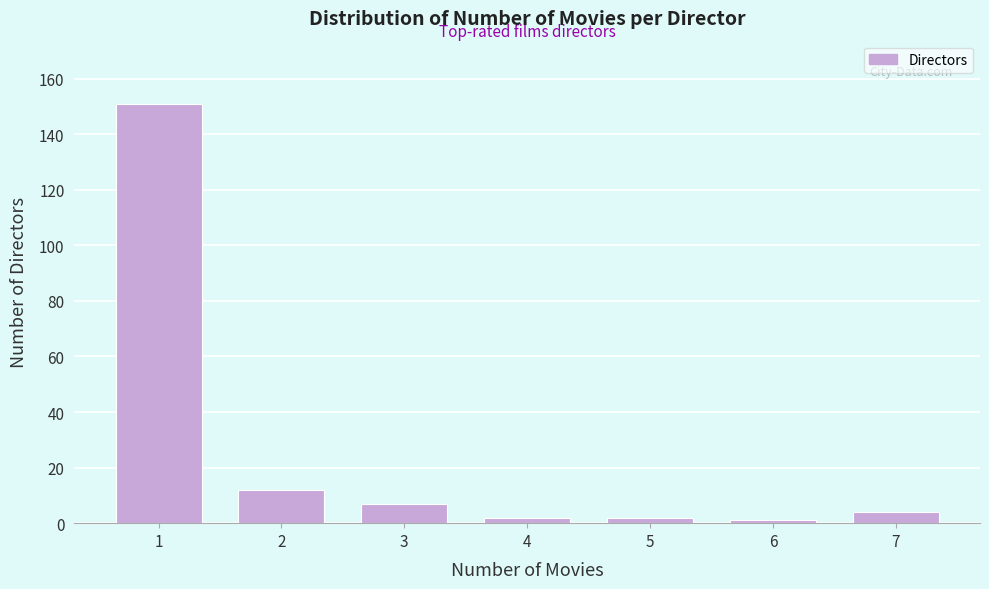

Reading right to left, transcribe all the data shown in this chart.

7=4	6=1	5=2	4=2	3=7	2=12	1=151